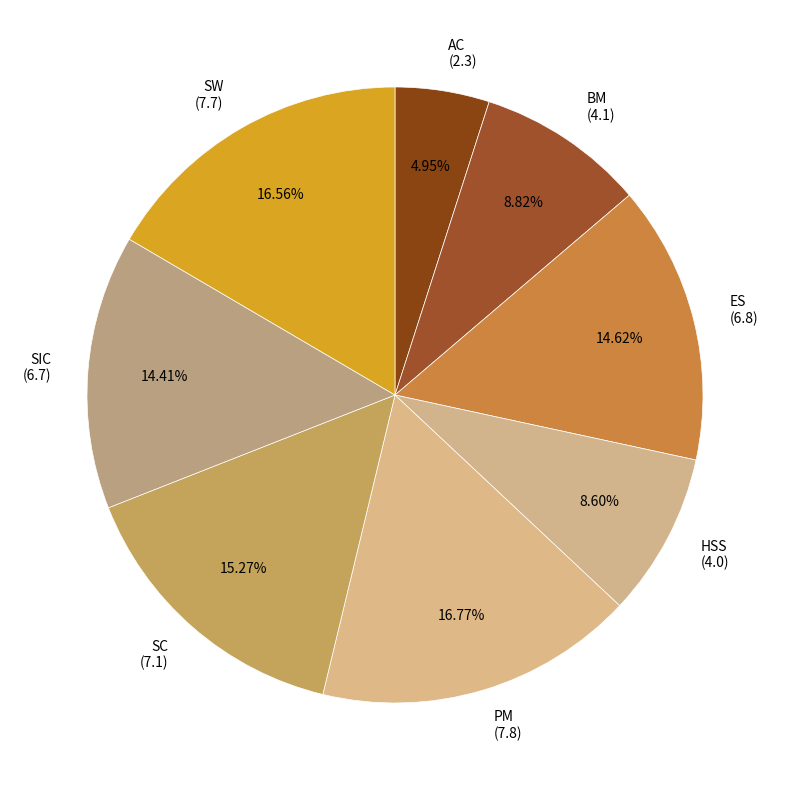

Does ES account for over 50% of the chart?

No